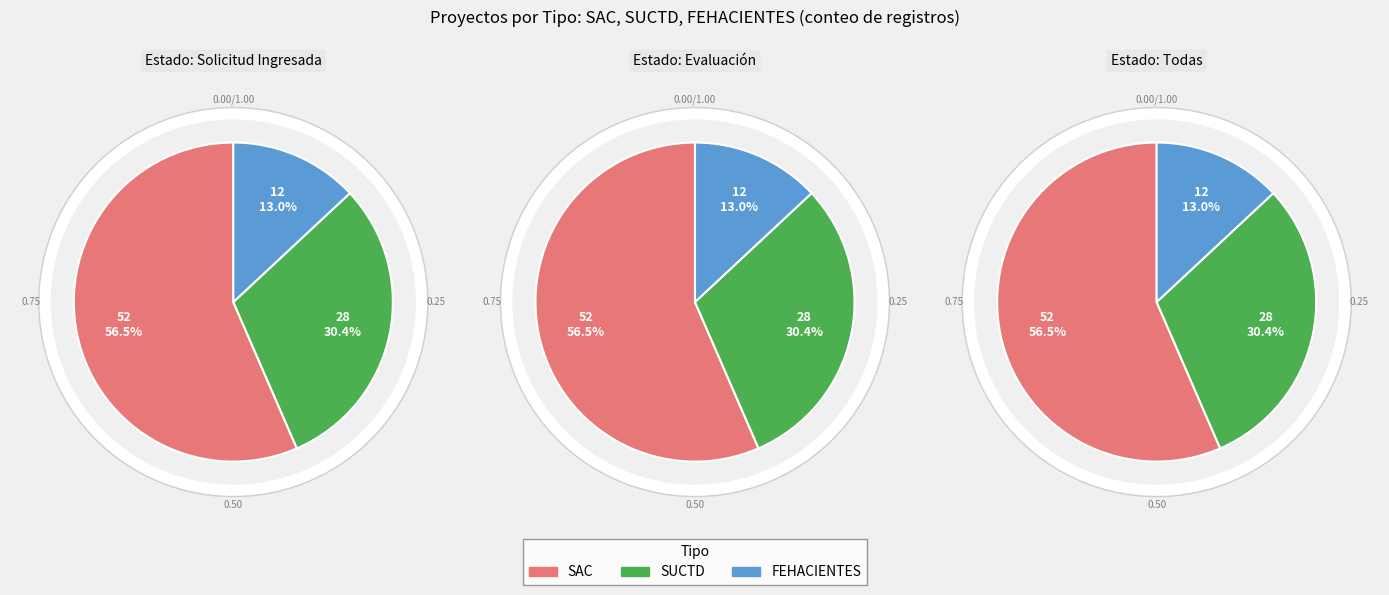

What is the change in value from SAC to SUCTD?

-24